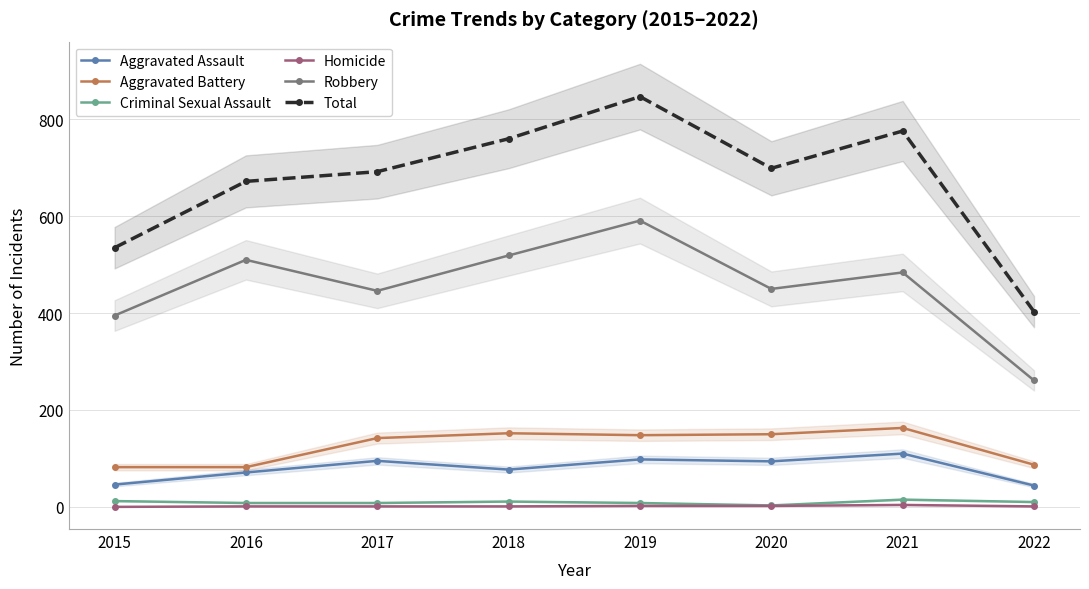

Is it true that Homicide equals 1 at 2016?

True